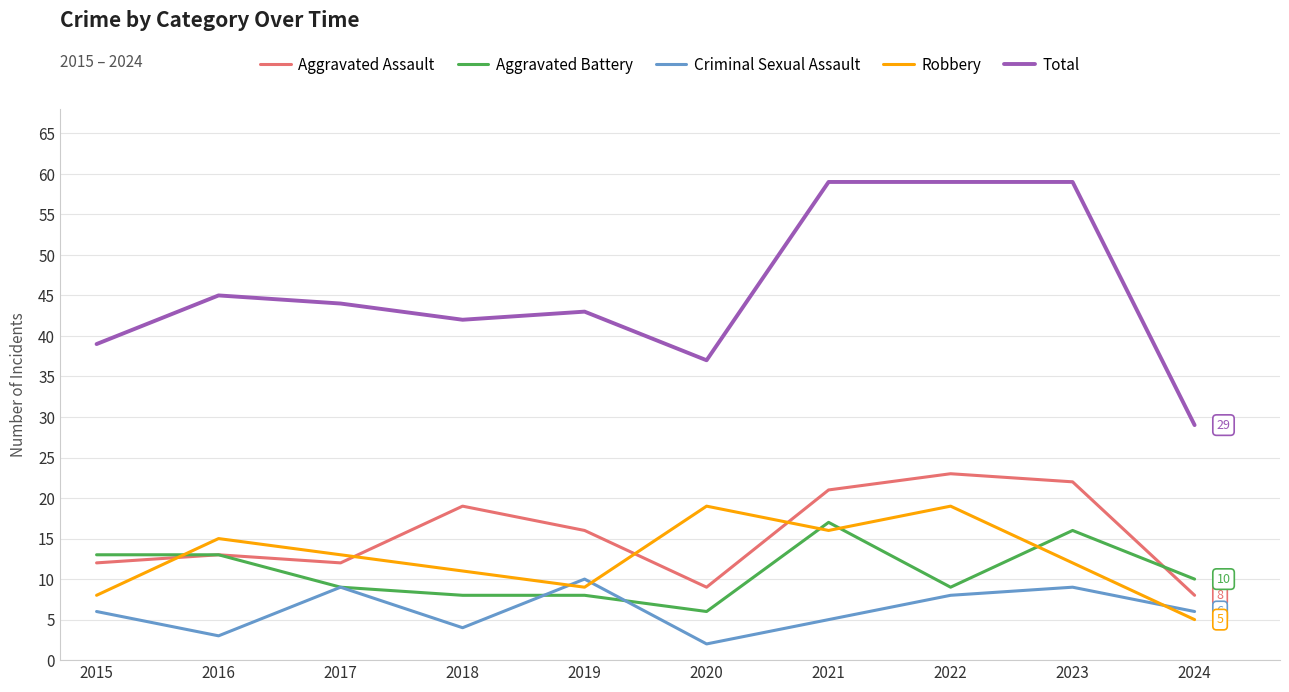

Where do Robbery and Aggravated Assault first cross each other?

2015 and 2016